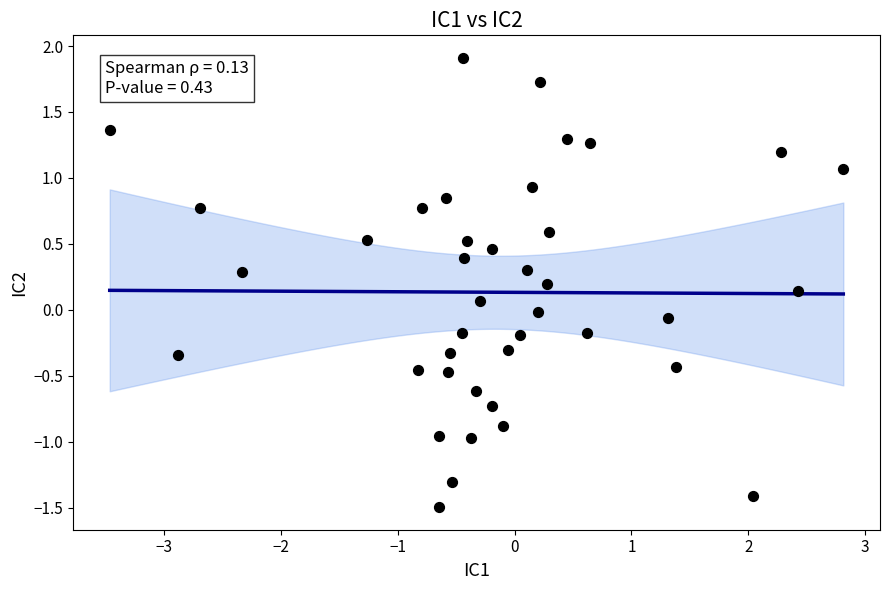

What is the range of Y values (max minus min)?

3.4